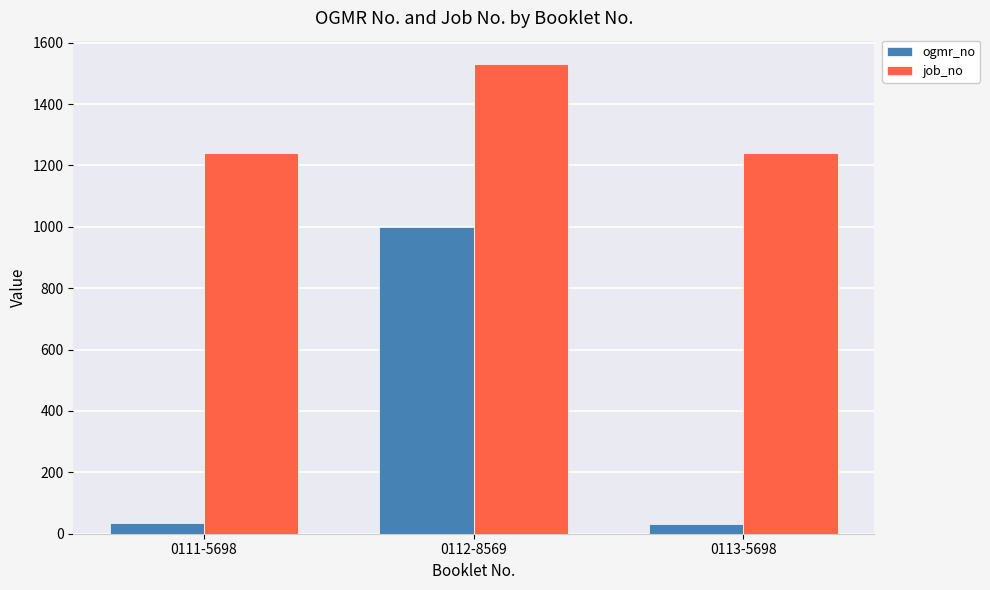

Which series has the largest range (max minus min)?

ogmr_no